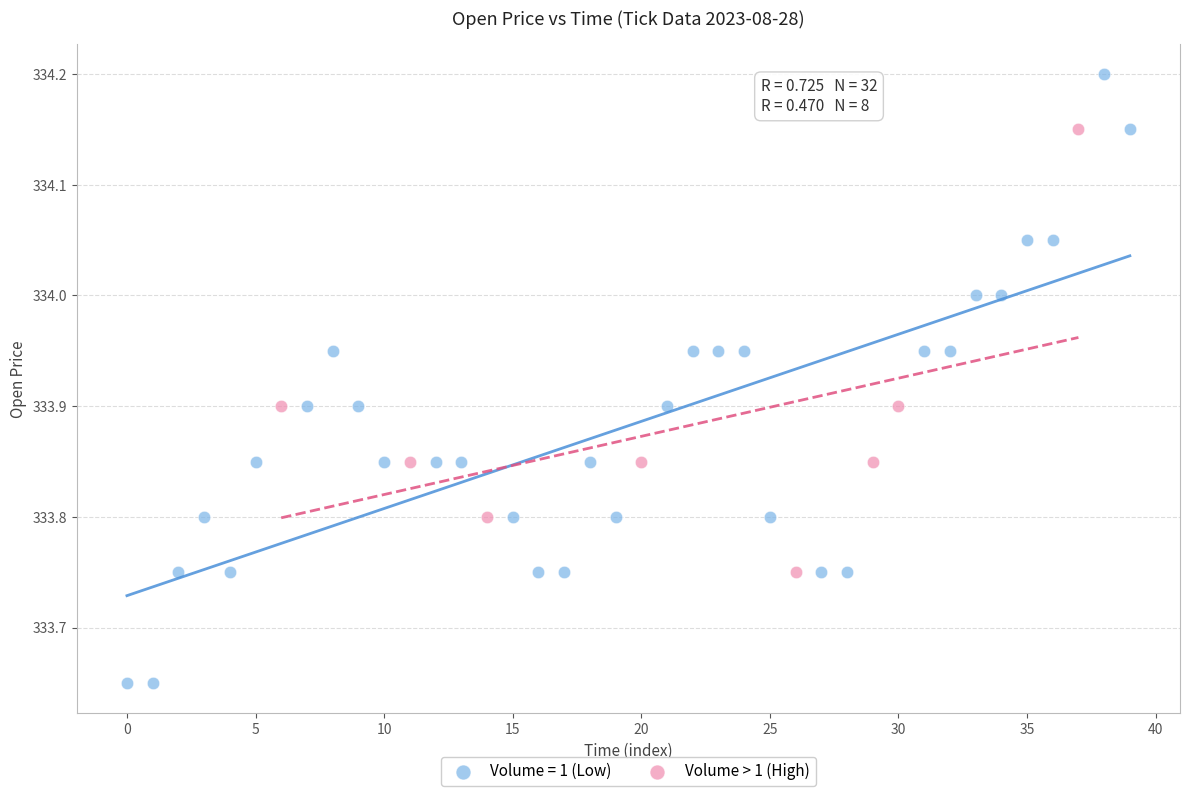

Which series contains the highest Y value?

Volume = 1 (Low)